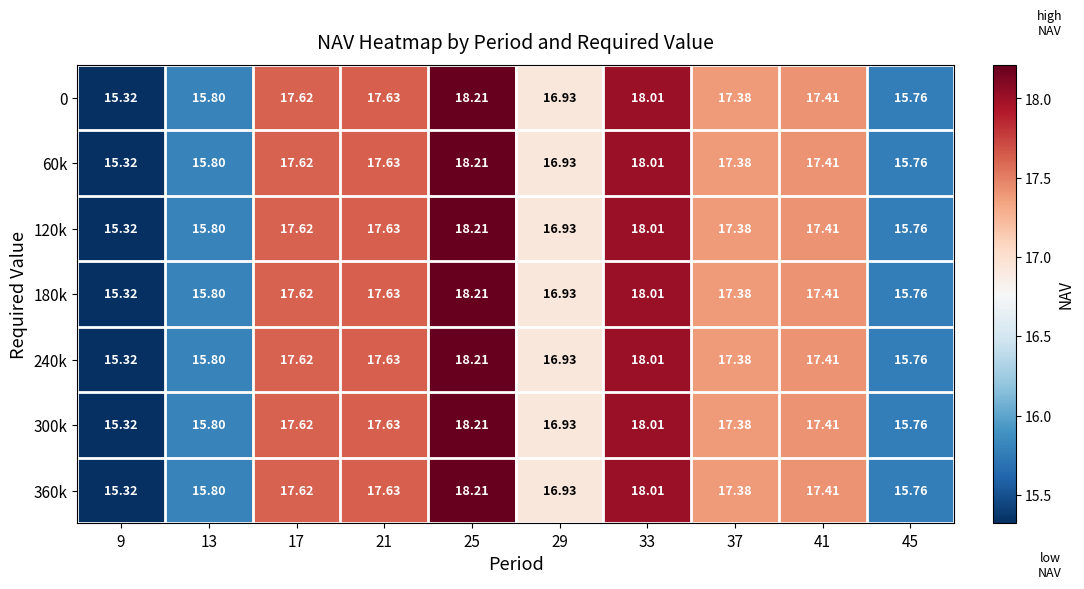

Is the value of 240k at 13 greater than the value of 300k at 45?

Yes